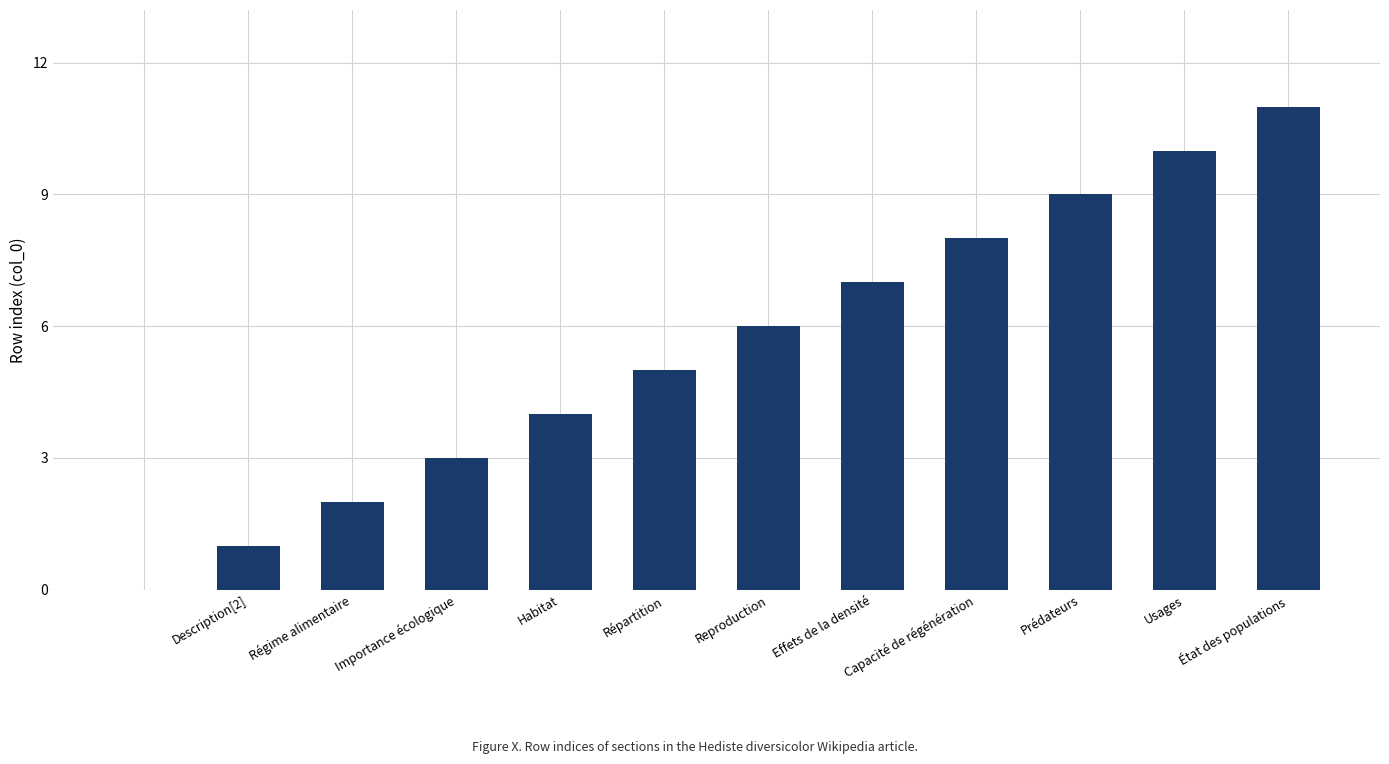

What is the average value?

6